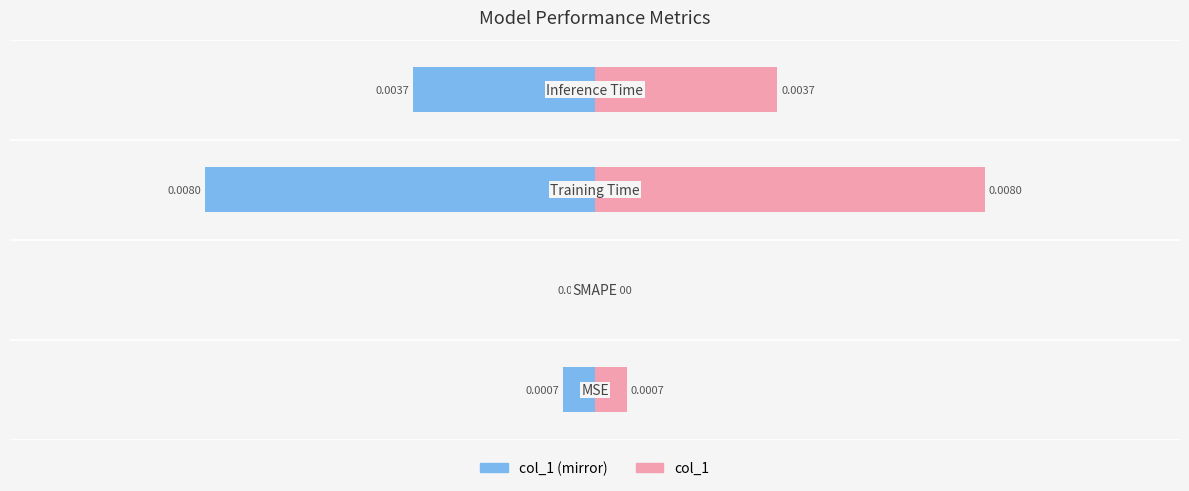

Is it true that col_1 equals 0.0 at −0.010?

False